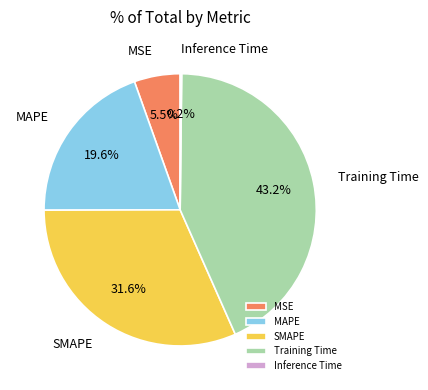

Between SMAPE and MSE, which is larger?

SMAPE